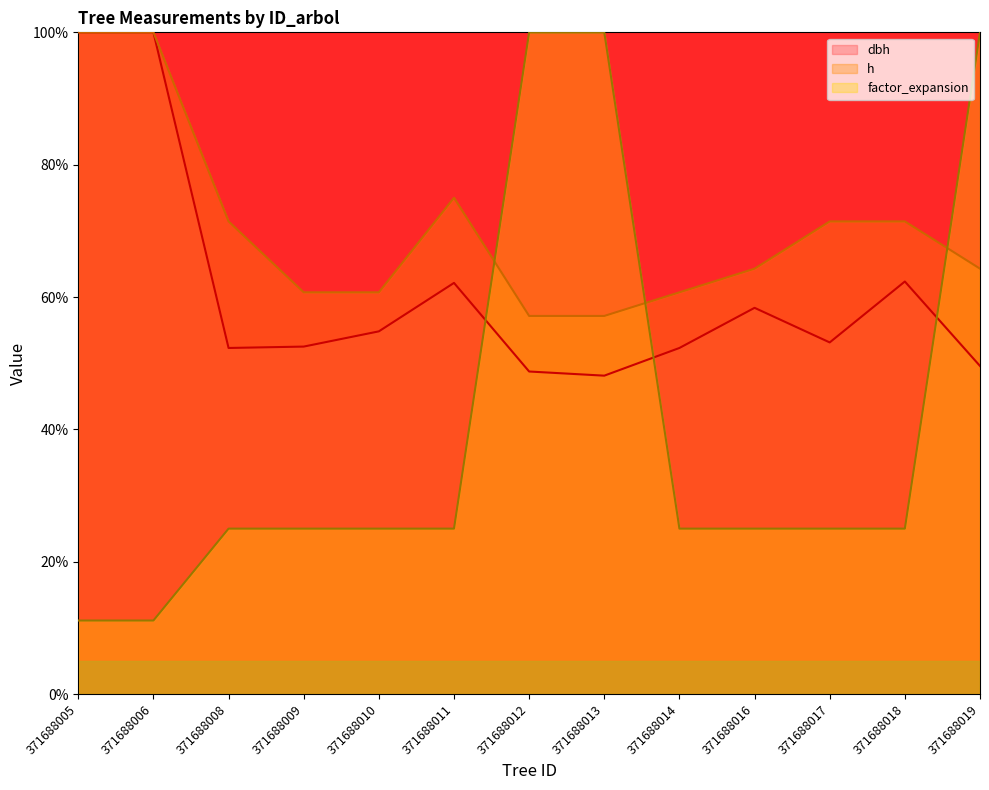

Which has a higher value, 371688016 or 371688008?

371688016